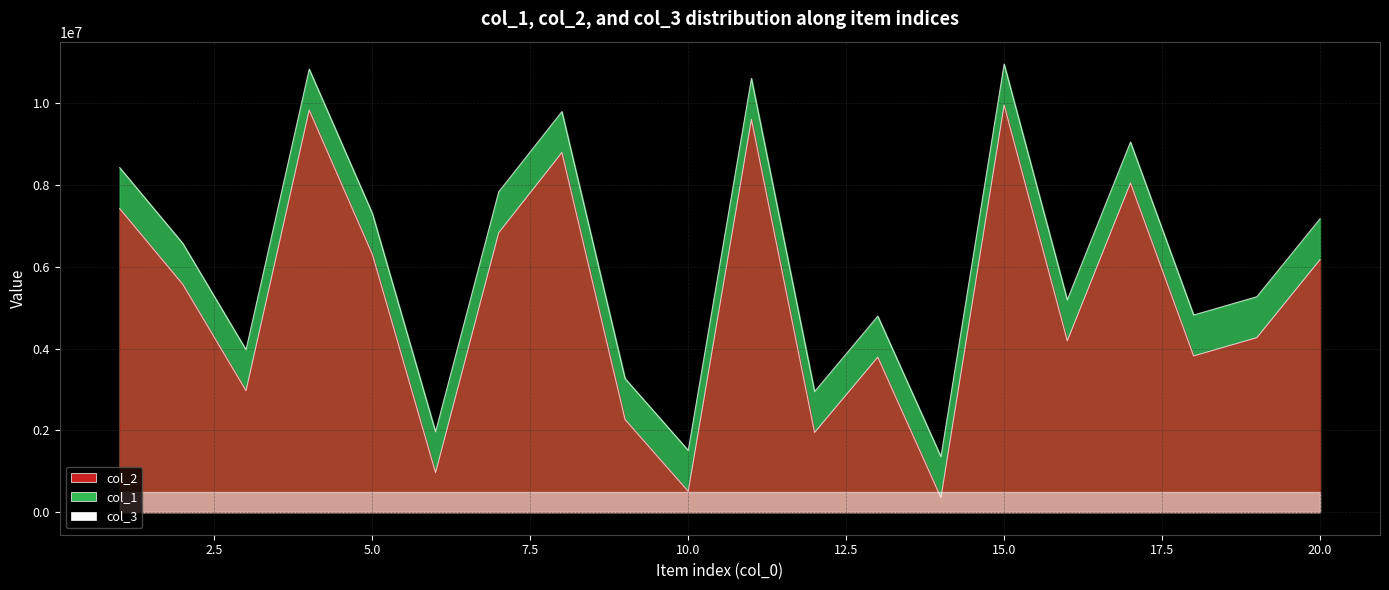

What value does the col_1 series have at 2?

6565042